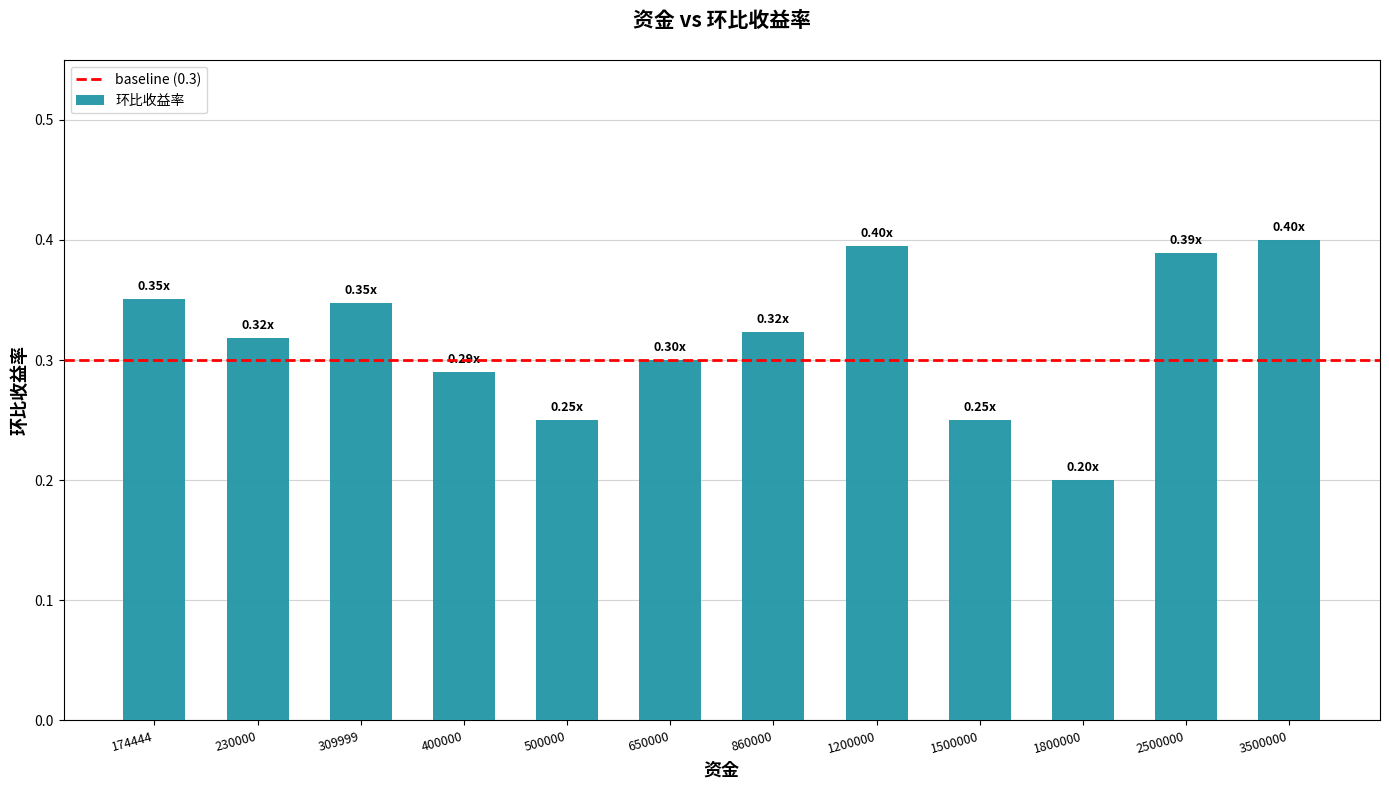

How many data points does each series have?

12